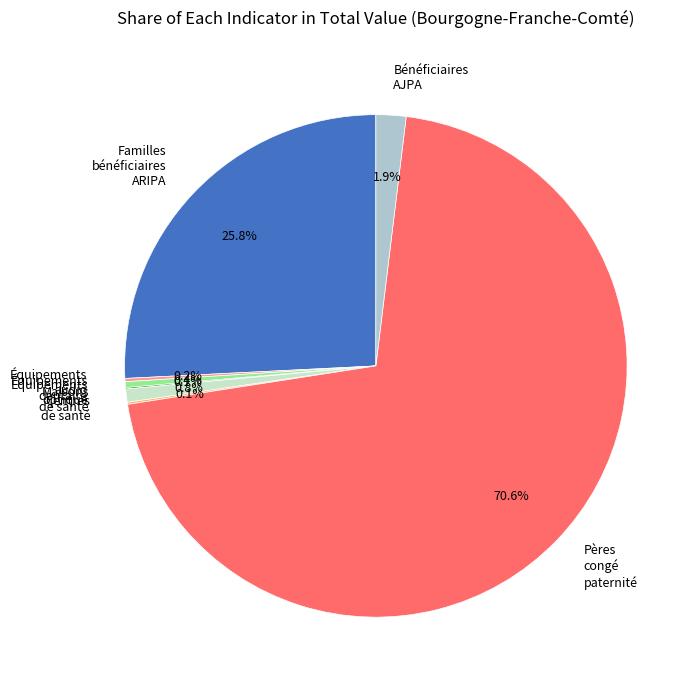

Is there any slice that represents more than half of the pie?

Yes